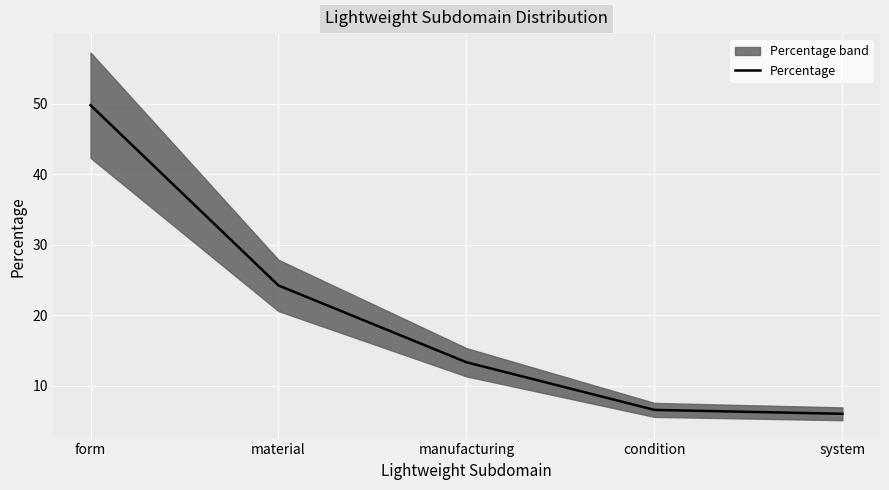

What is the difference between the values at manufacturing and material?

10.9